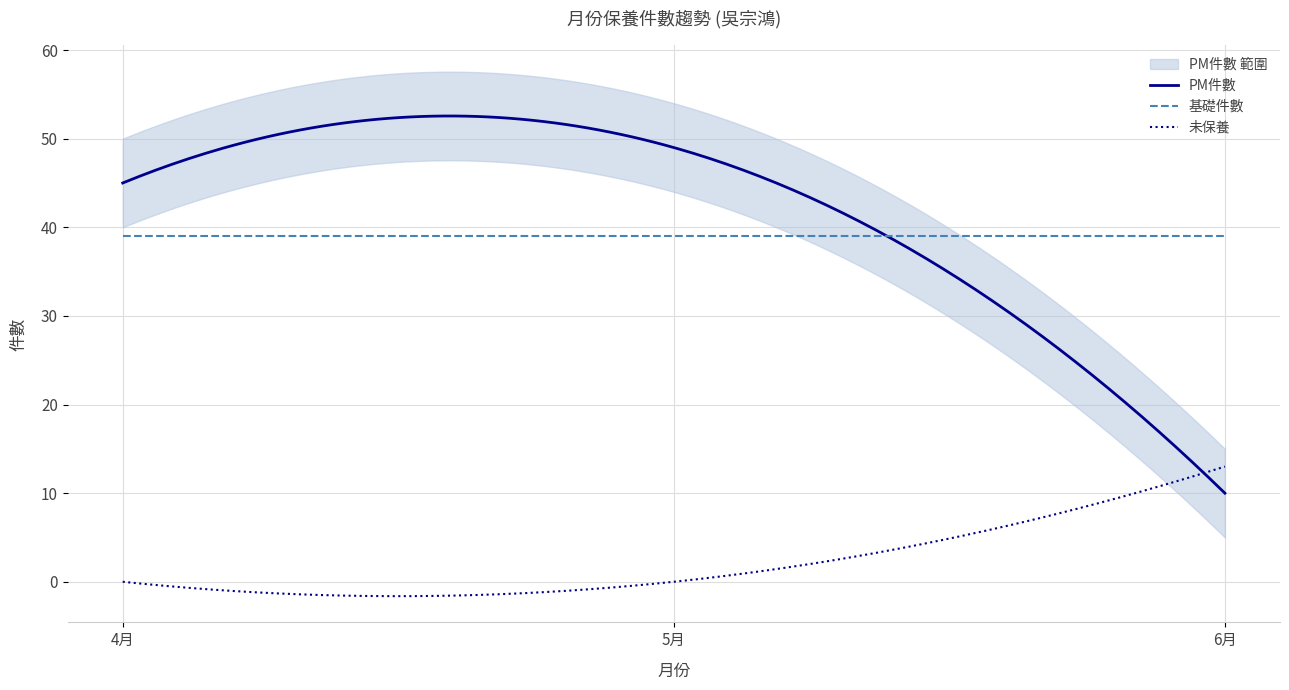

What is the value of the PM件數 point at the 2nd from the left?

49